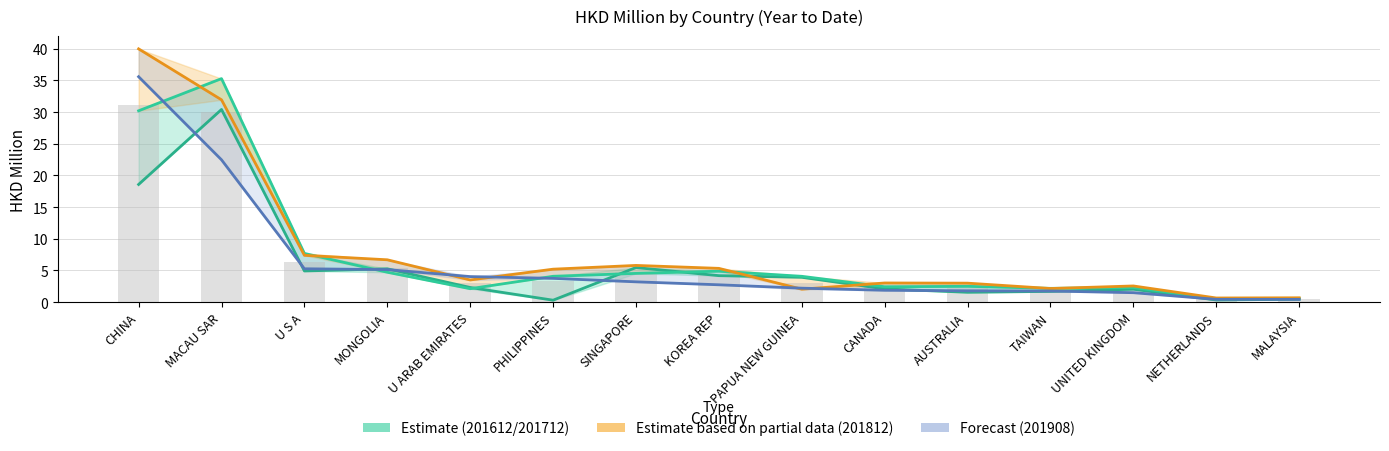

What value does the 201712 (Estimate) series have at CANADA?

2.4